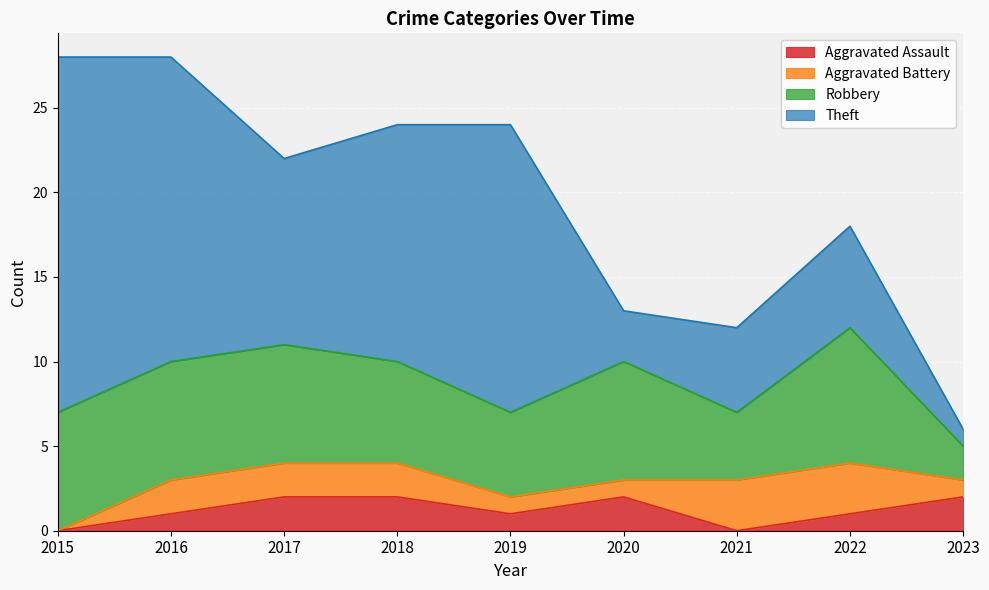

What is the difference between the Aggravated Assault values at 2019 and 2018?

1